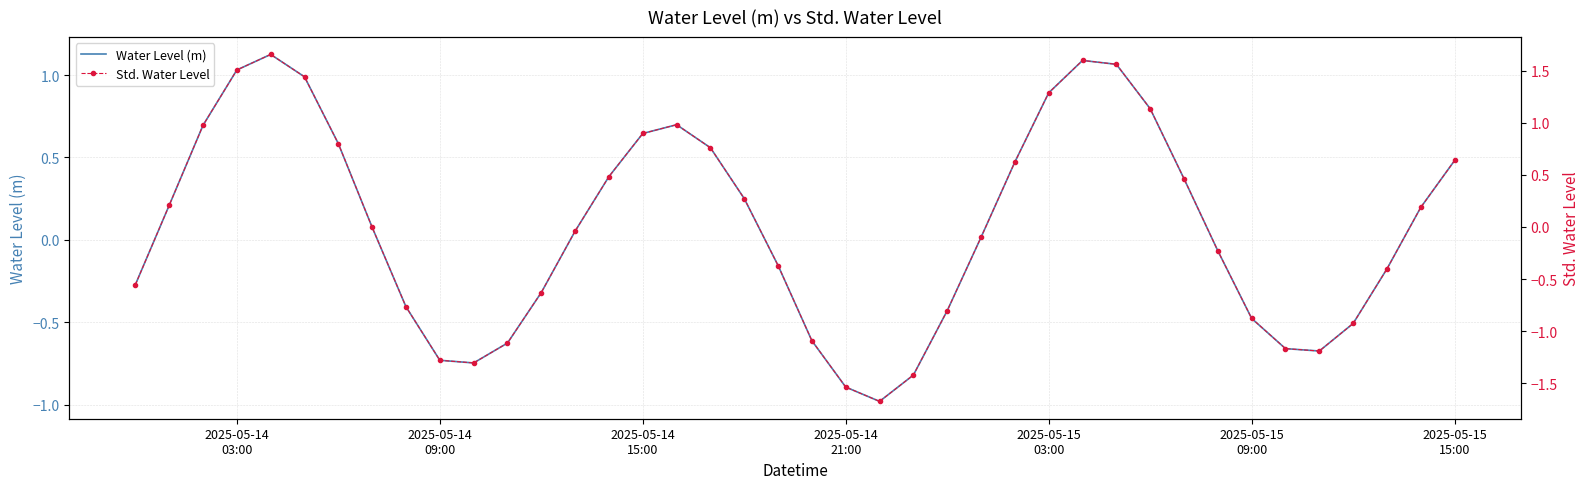

Where do Std. Water Level and Water Level (m) first cross each other?

2025-05-14
09:00 and 2025-05-14
15:00